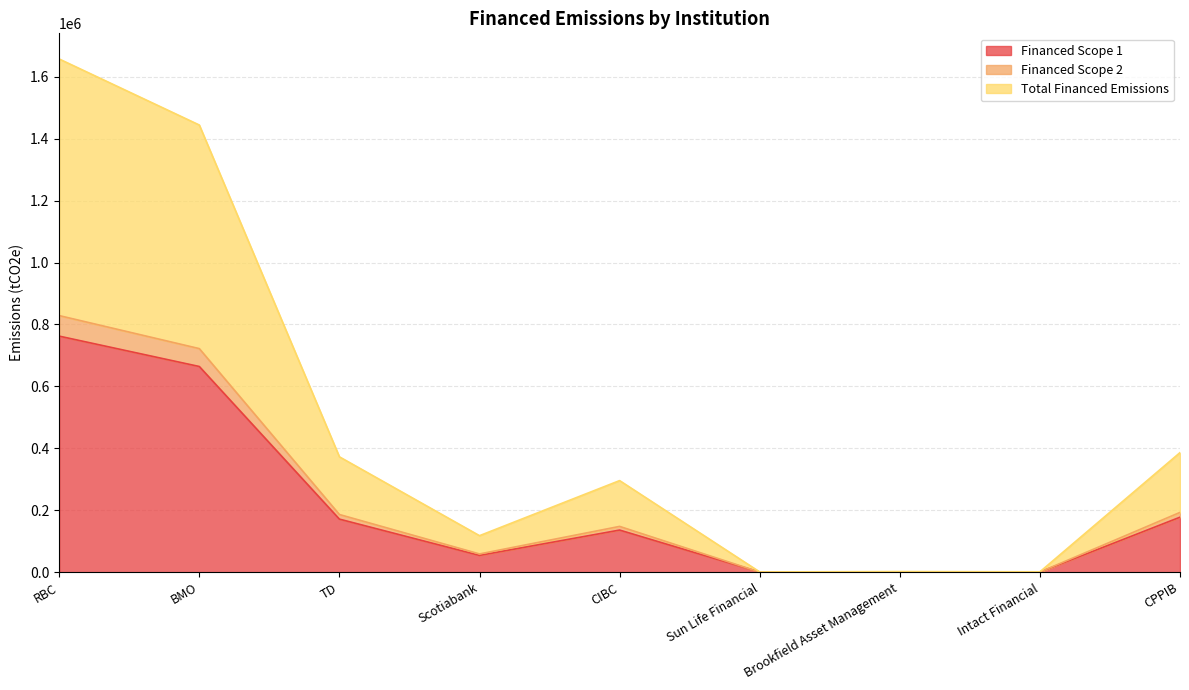

What is the lowest value of the Financed Scope 1 series?

393.2